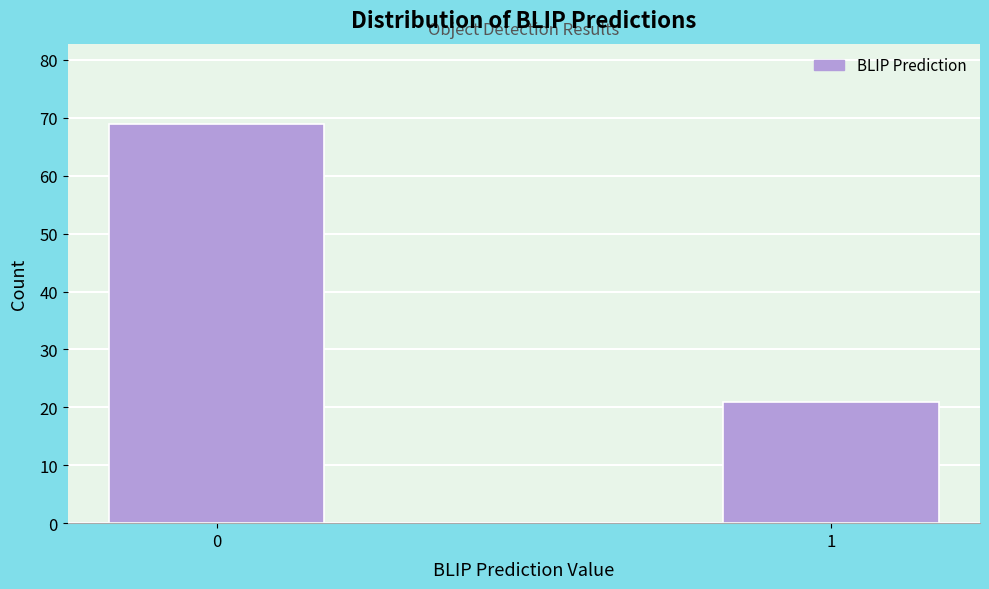

Reading left to right, what are all the values shown in this chart?

0=69	1=21